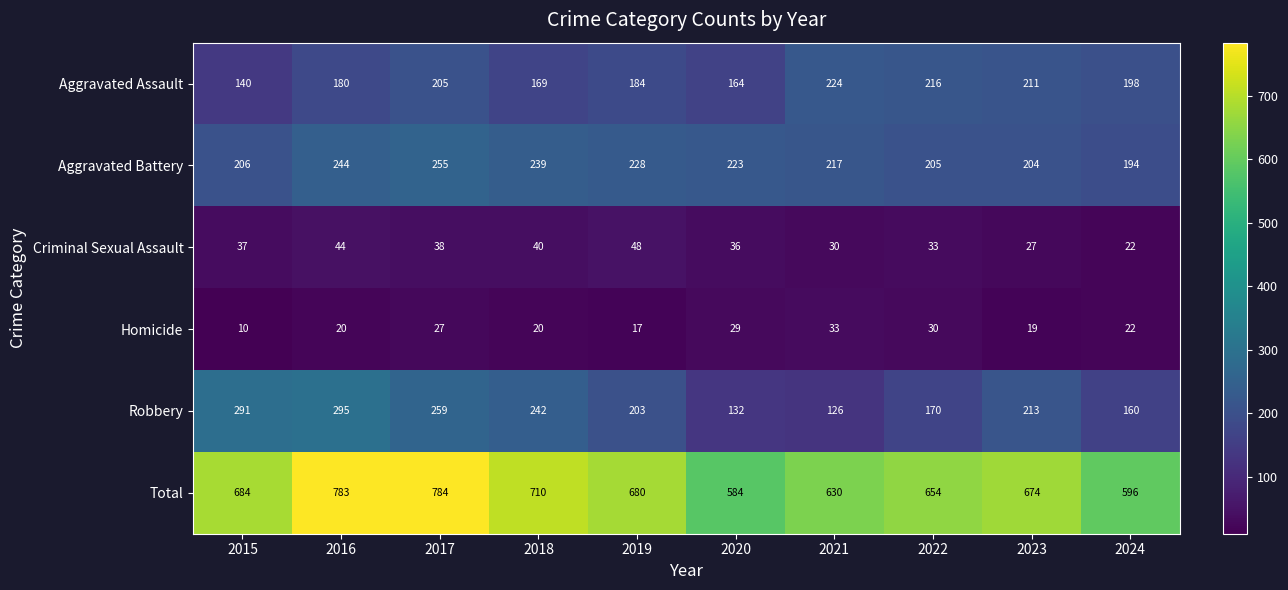

What is the difference between the Criminal Sexual Assault values at 2024 and 2017?

16